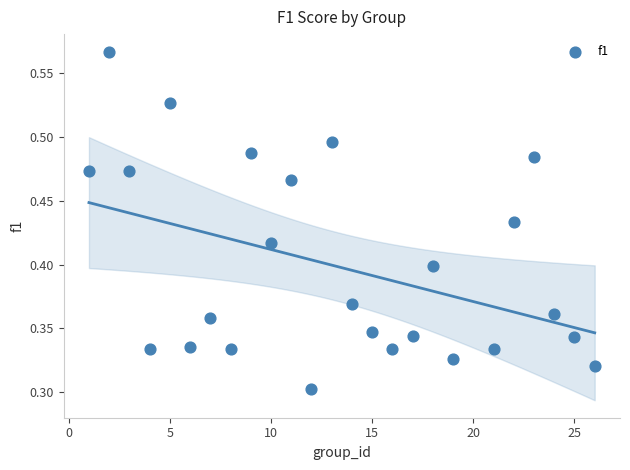

How many points are shown in the scatter plot?

25